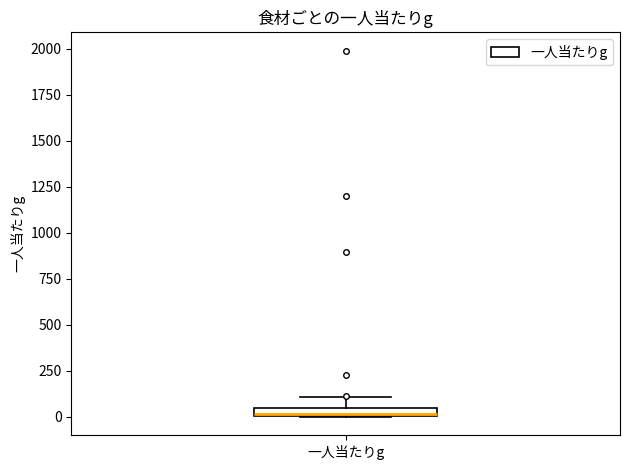

Where is the lower edge of the box for 一人当たりg on the y-axis? The values are not printed on the chart, so give them approximately, as read against the axis.

0